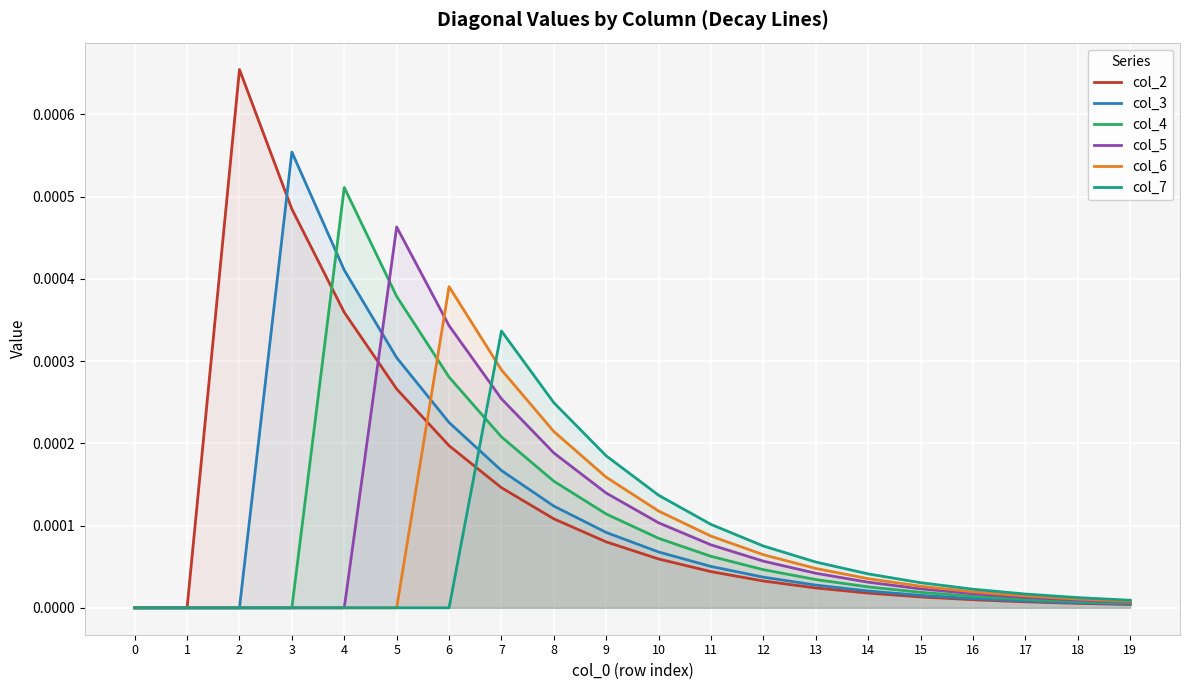

How many series are shown in this chart?

6